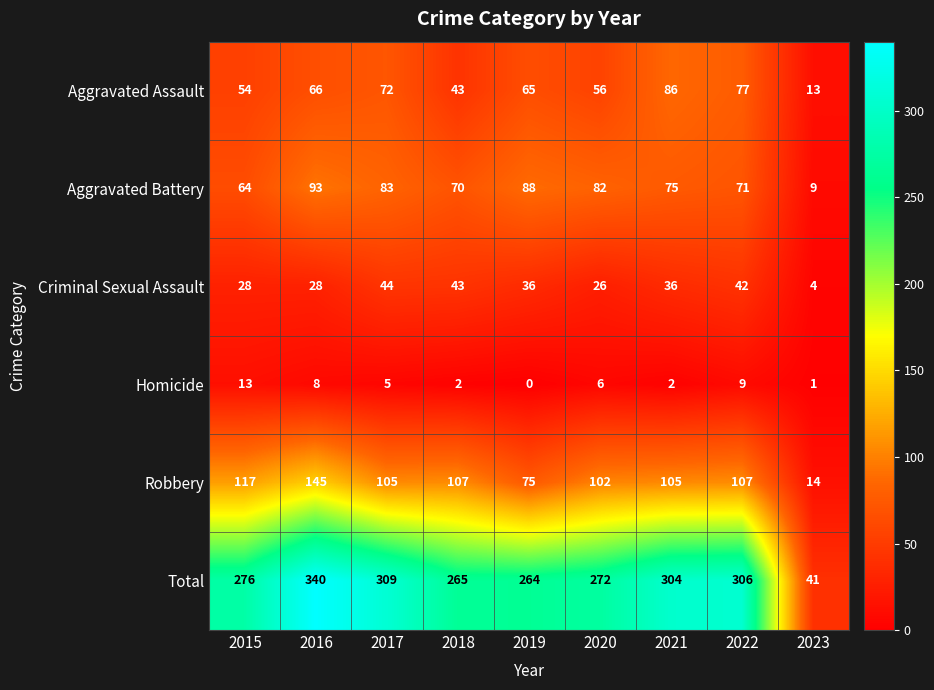

What is the difference between the maximum and minimum values in the Aggravated Assault series?

73